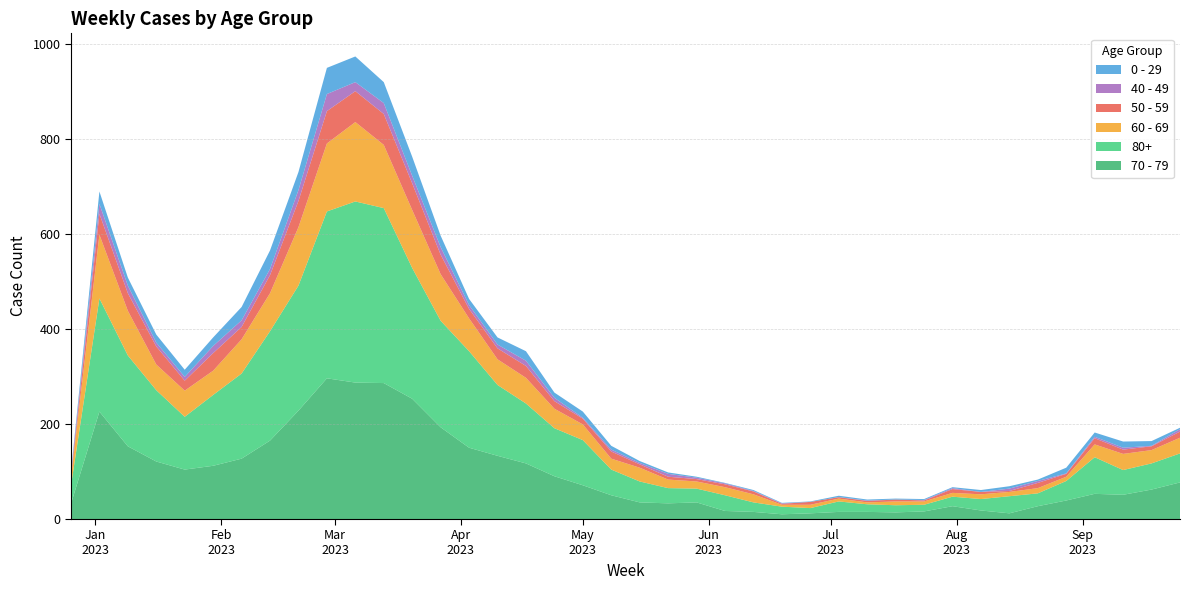

Reading left to right, what are all the values shown in this chart?

70 - 79: 32	226	153	121	104	112	127	165	228	296	287	286	253	193	150	133	117	90	71	50	35	33	35	17	15	10	12	15	15	14	16	27	18	12	27	39	53	51	62	77
80+: 38	238	191	150	111	149	179	230	263	351	381	368	275	224	203	149	126	101	95	54	44	32	29	33	20	16	11	22	16	15	14	20	24	36	27	41	77	52	55	61
60 - 69: 16	134	94	54	55	51	72	80	123	143	167	133	122	98	69	54	54	41	33	23	29	18	15	17	17	4	7	6	4	8	7	8	10	9	11	9	27	34	28	33
50 - 59: 5	44	37	38	21	37	26	38	55	68	65	65	56	41	20	23	25	16	12	15	7	6	5	6	6	2	6	3	3	4	2	8	5	2	11	6	13	9	8	13
40 - 49: 4	21	16	8	8	15	14	13	23	36	19	23	16	16	8	8	11	7	2	4	3	6	3	2	1	1	0	0	1	0	1	2	0	5	4	1	3	4	1	5
0 - 29: 4	26	17	17	15	18	28	39	38	55	54	44	40	24	13	15	20	11	13	8	4	3	2	1	2	1	1	3	2	2	2	2	4	5	3	12	9	13	10	3